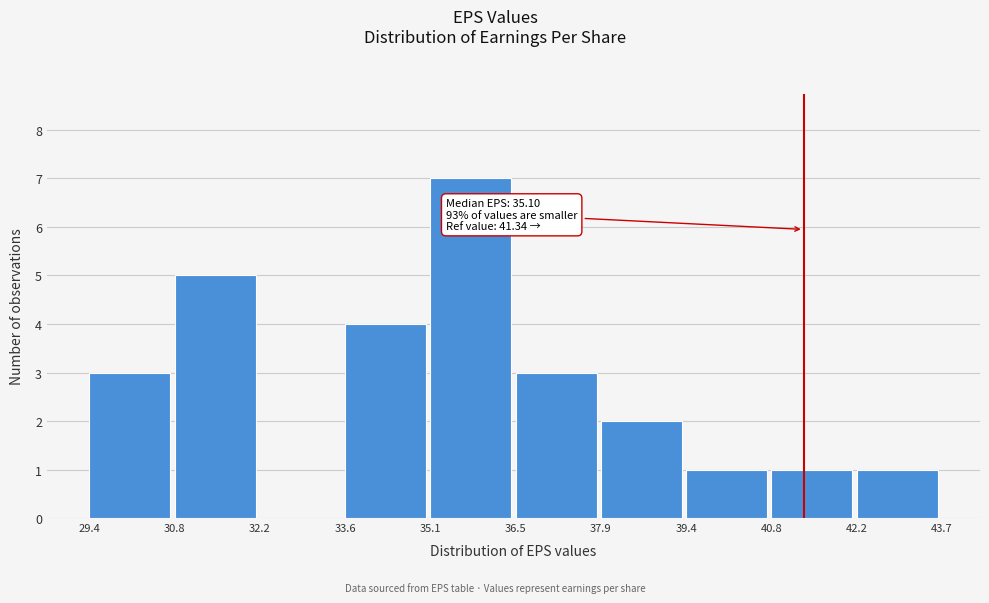

Which range on the x-axis has the tallest bar?

35.1 to 36.5